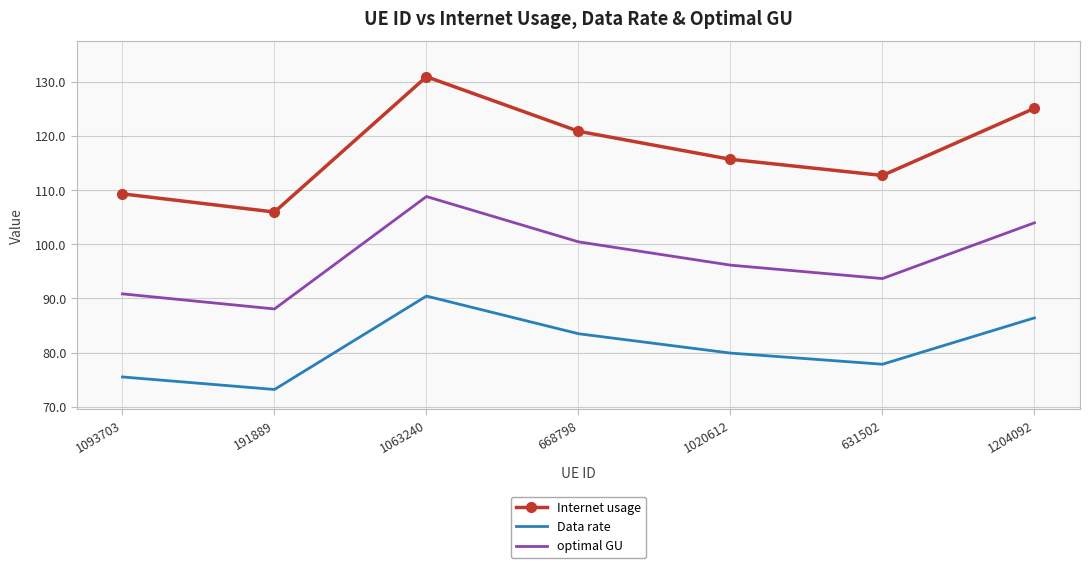

The value of Internet usage at 1063240 is 131.0. True or false?

True